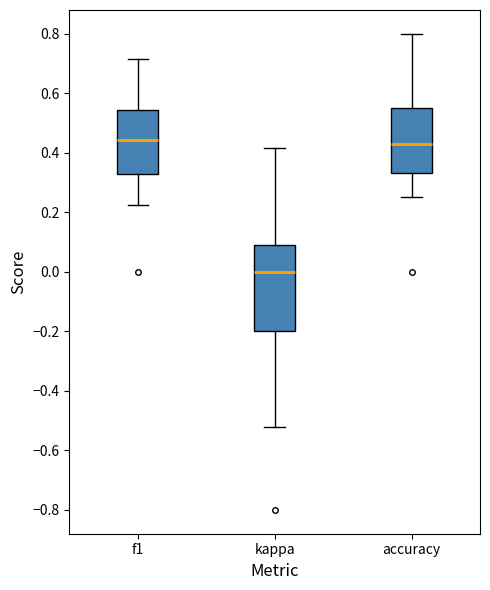

Reading left to right, read every box against the y-axis: the position of its median line, the range the box covers, and the ends of its whiskers. The values are not printed on the chart, so give them approximately, as read against the axis.

f1: median 0.44, box 0.32 to 0.54, whiskers 0.22 to 0.72
kappa: median 0.00, box -0.20 to 0.08, whiskers -0.52 to 0.42
accuracy: median 0.42, box 0.34 to 0.54, whiskers 0.26 to 0.80